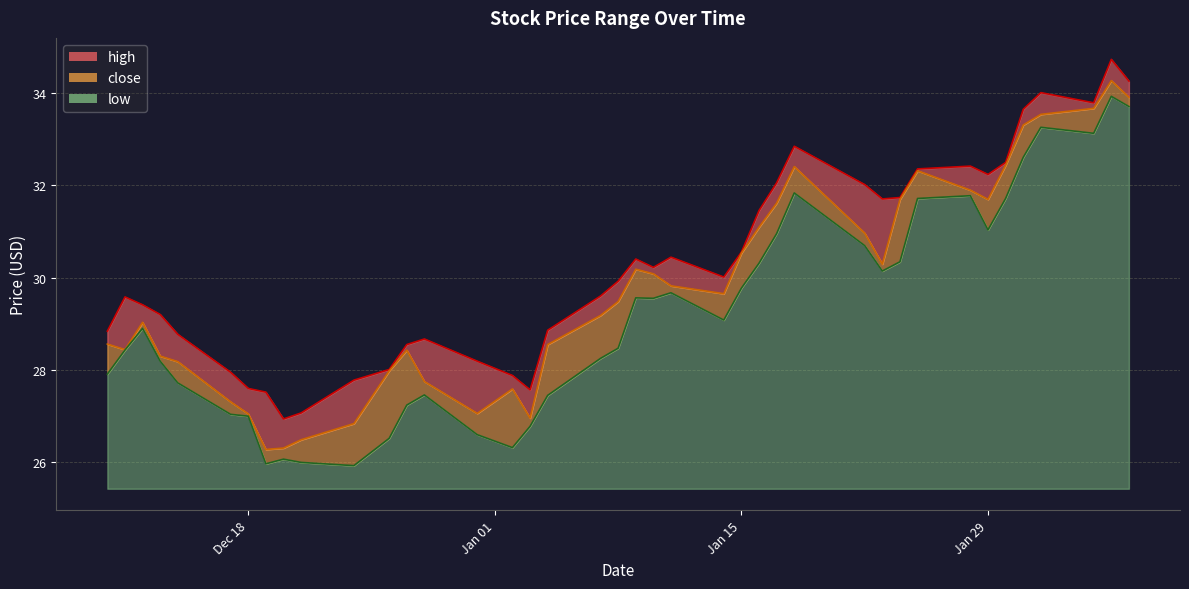

How many values in the low series exceed 29?

20